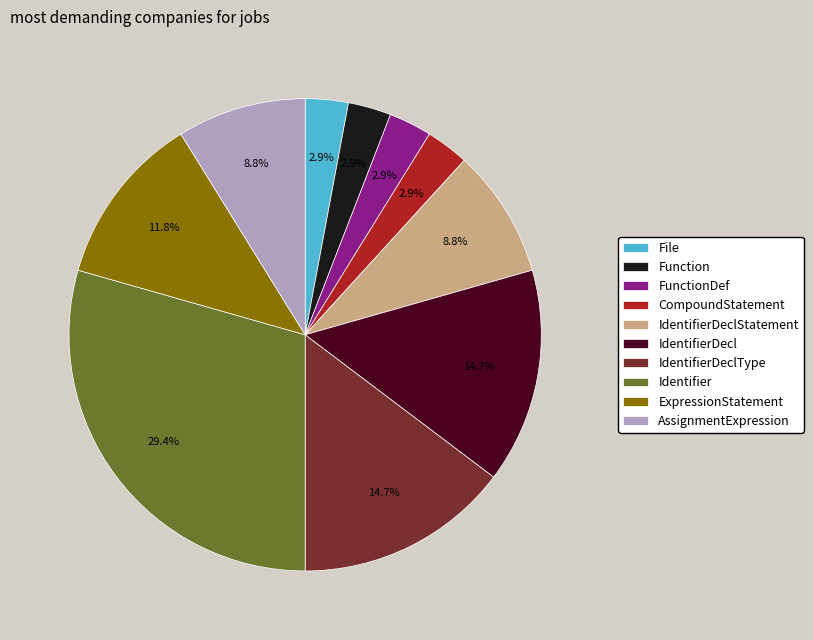

What is the largest slice in the pie chart?

Identifier